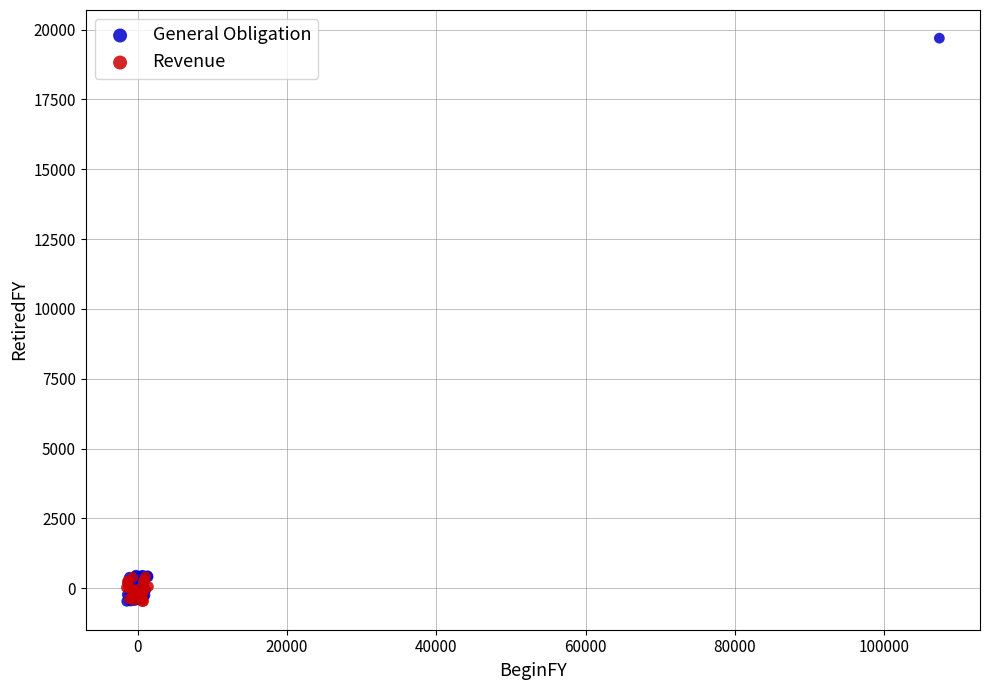

Which series contains the highest Y value?

General Obligation